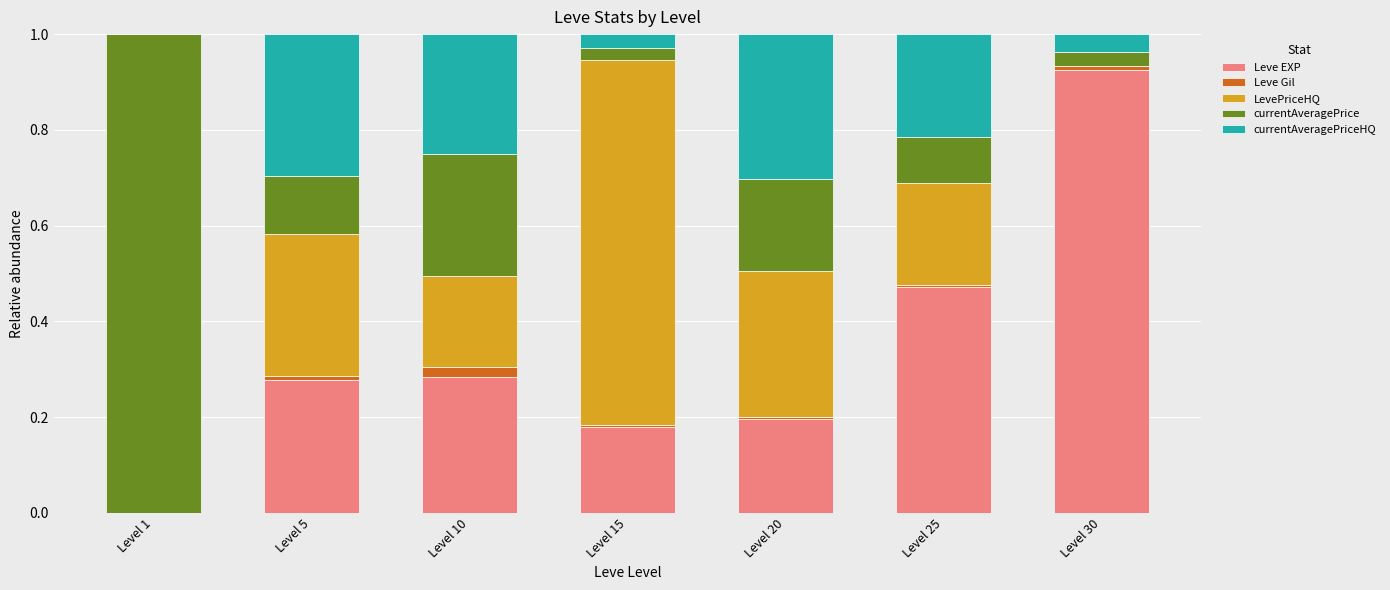

Which category has the highest value in the Leve EXP series?

Level 30